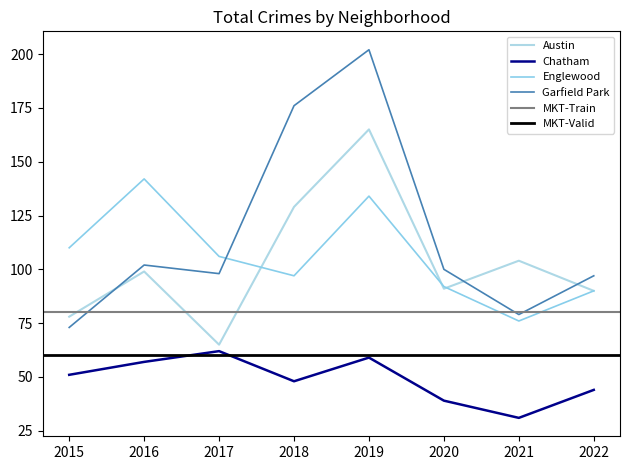

What is the highest value of the Englewood series?

142